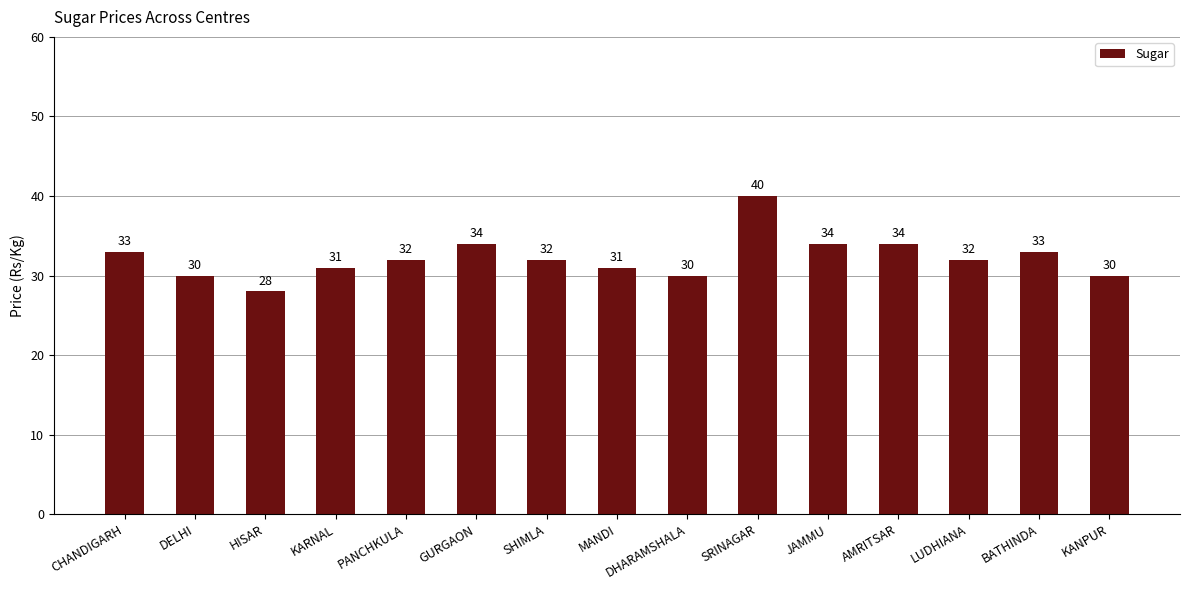

Does the chart contain stacked bars?

No